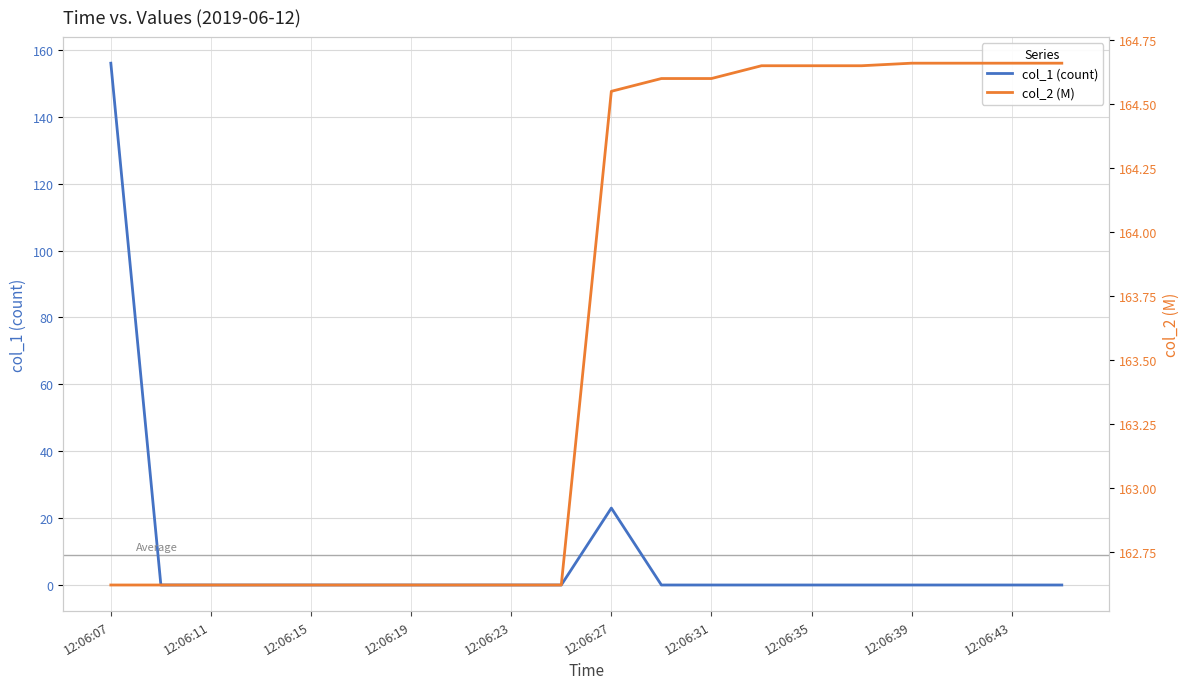

The col_1 (count) series shows 97 at 12:06:31. True or false?

False